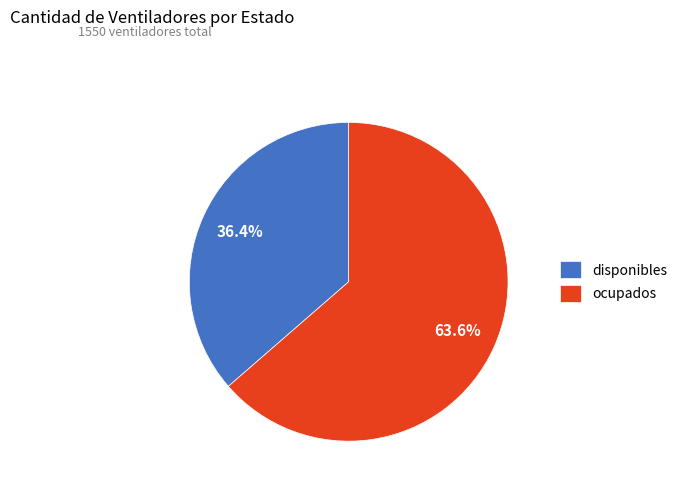

Which slice is the smallest?

disponibles